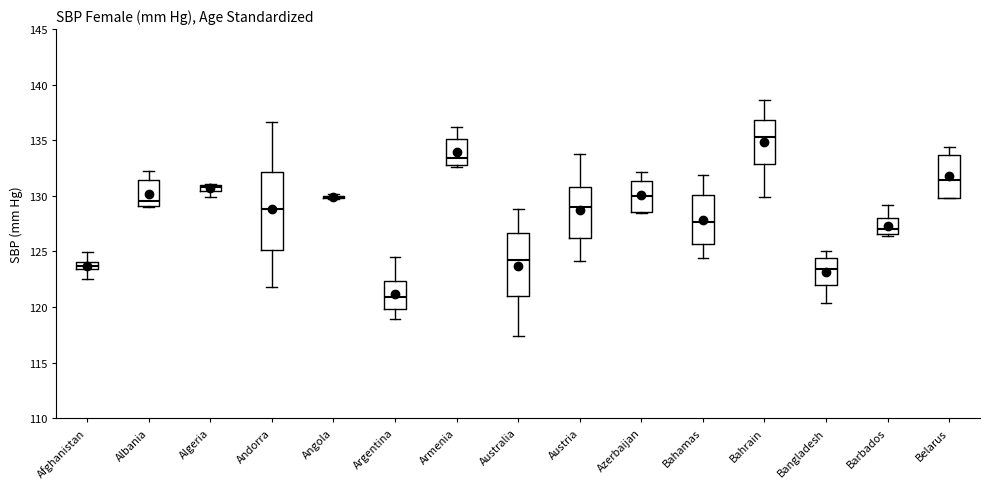

Where is the upper edge of the box for Azerbaijan on the y-axis? The values are not printed on the chart, so give them approximately, as read against the axis.

131.5